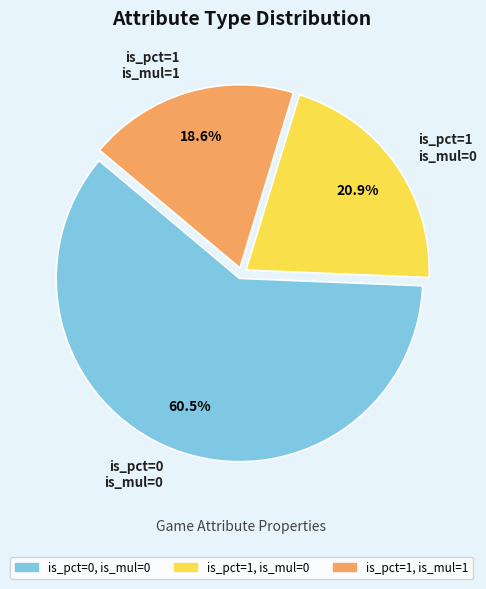

Which category has the biggest portion of the pie?

is_pct=0, is_mul=0